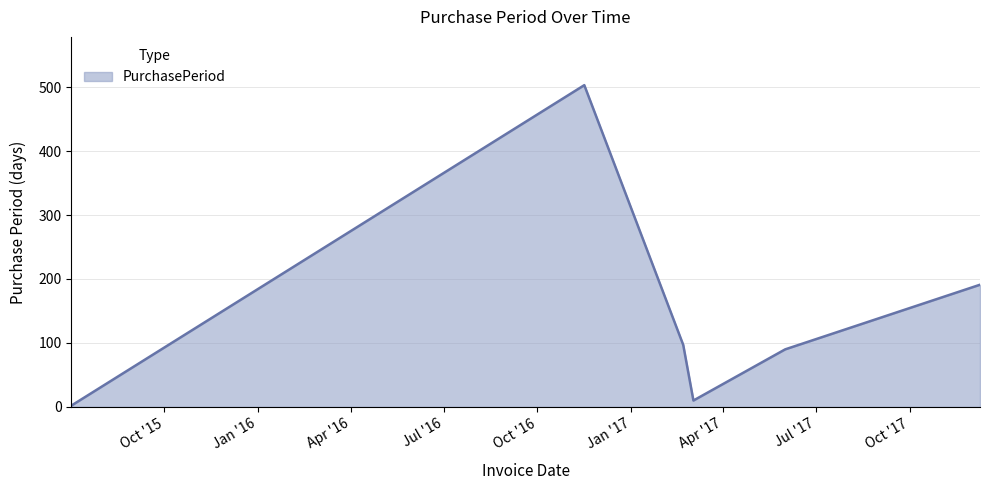

What is the sum of all values?

893